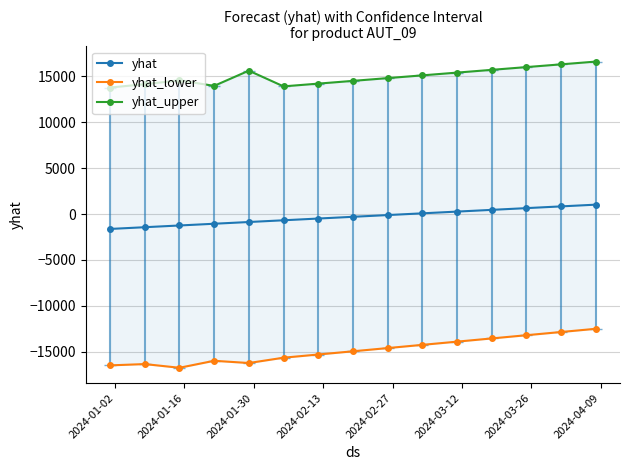

What is the difference between the second highest and second lowest values in the yhat_upper series?

2398.7